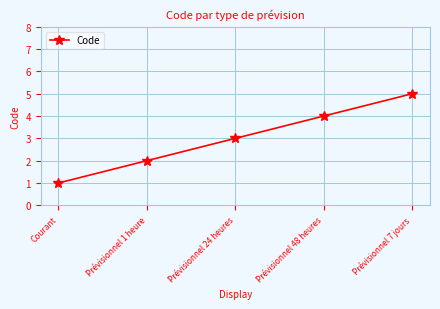

Read the value at Prévisionnel 7 jours.

5